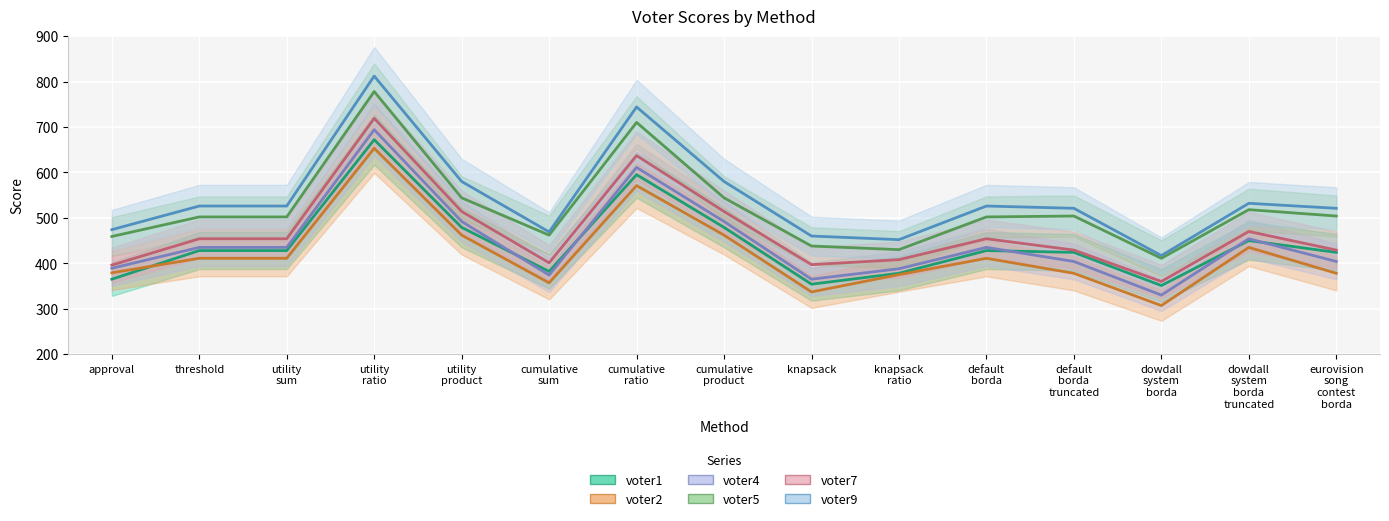

What are all the series names shown in the legend?

voter1, voter2, voter4, voter5, voter7, voter9